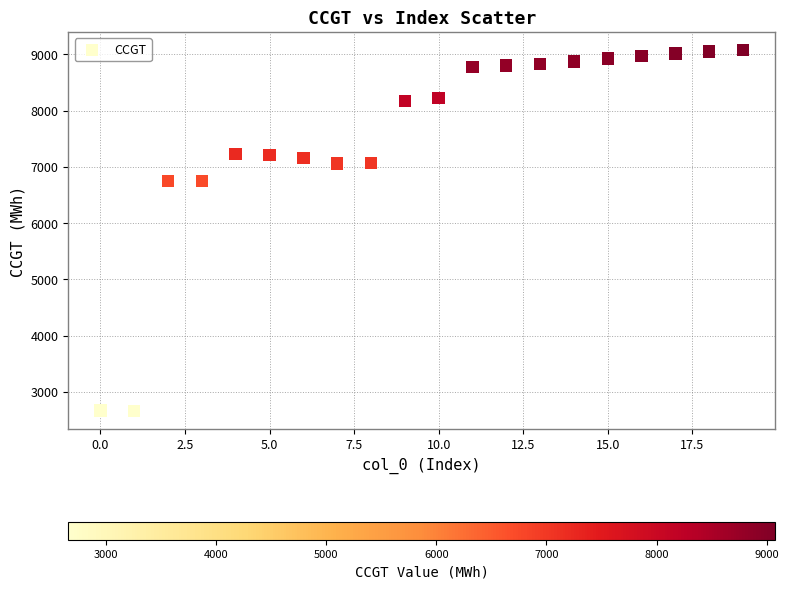

What is the range of Y values (max minus min)?

6418